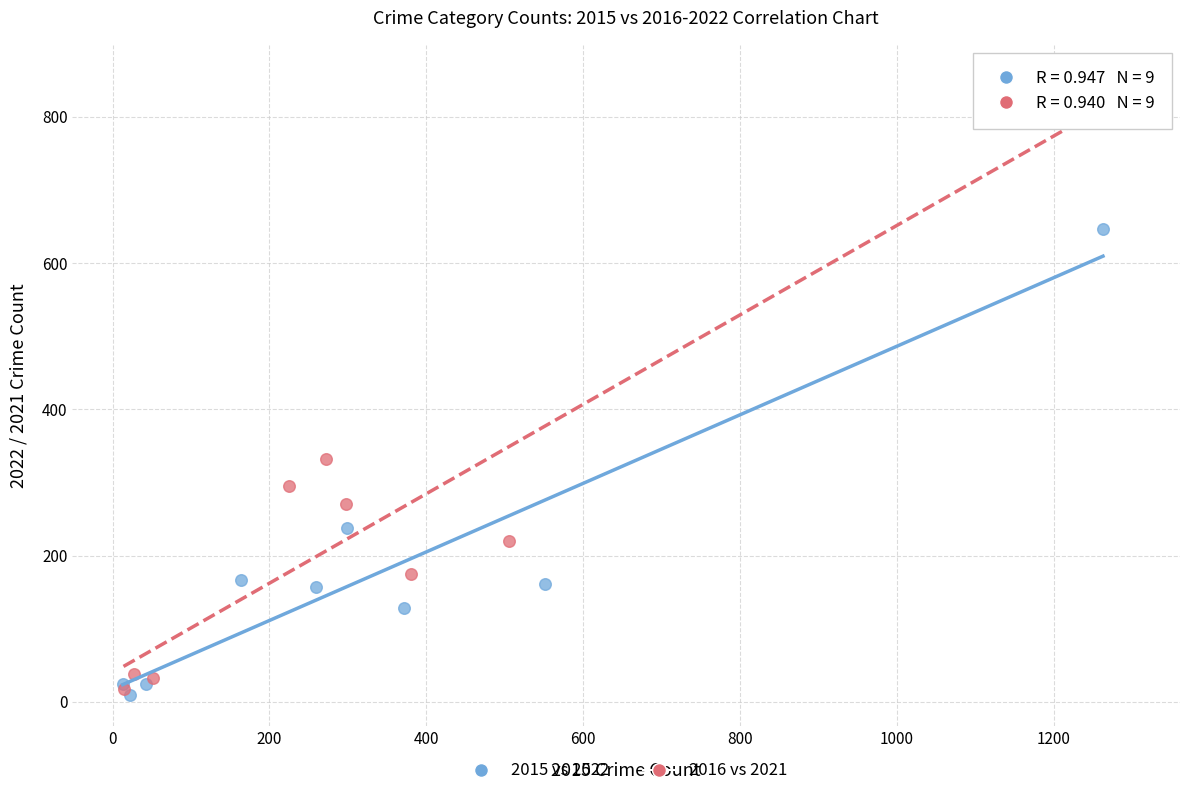

Which series has the widest spread of Y values?

2016 vs 2021